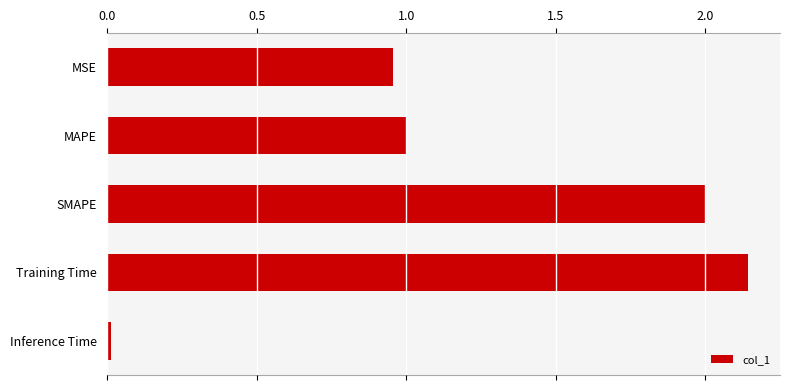

What value does the data have at SMAPE?

2.0